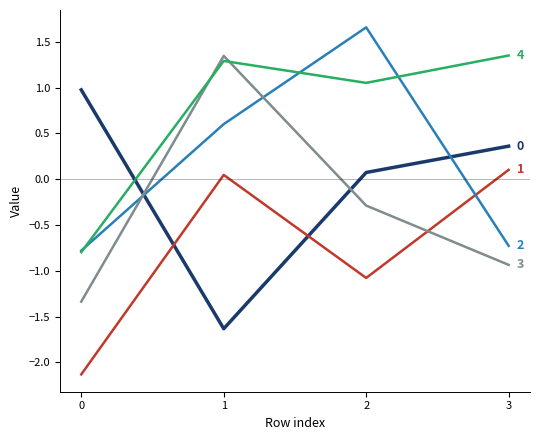

What is the spread (max minus min) of values at 0?

3.1